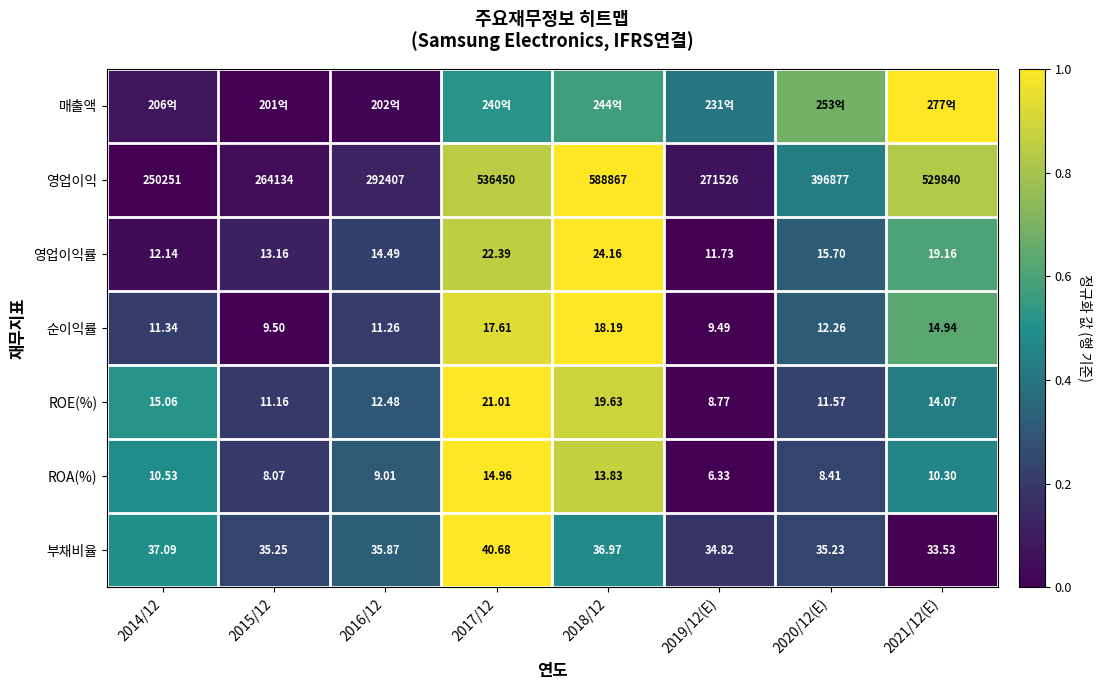

Is the value of ROA(%) at 2019/12(E) greater than the value of 영업이익 at 2021/12(E)?

No